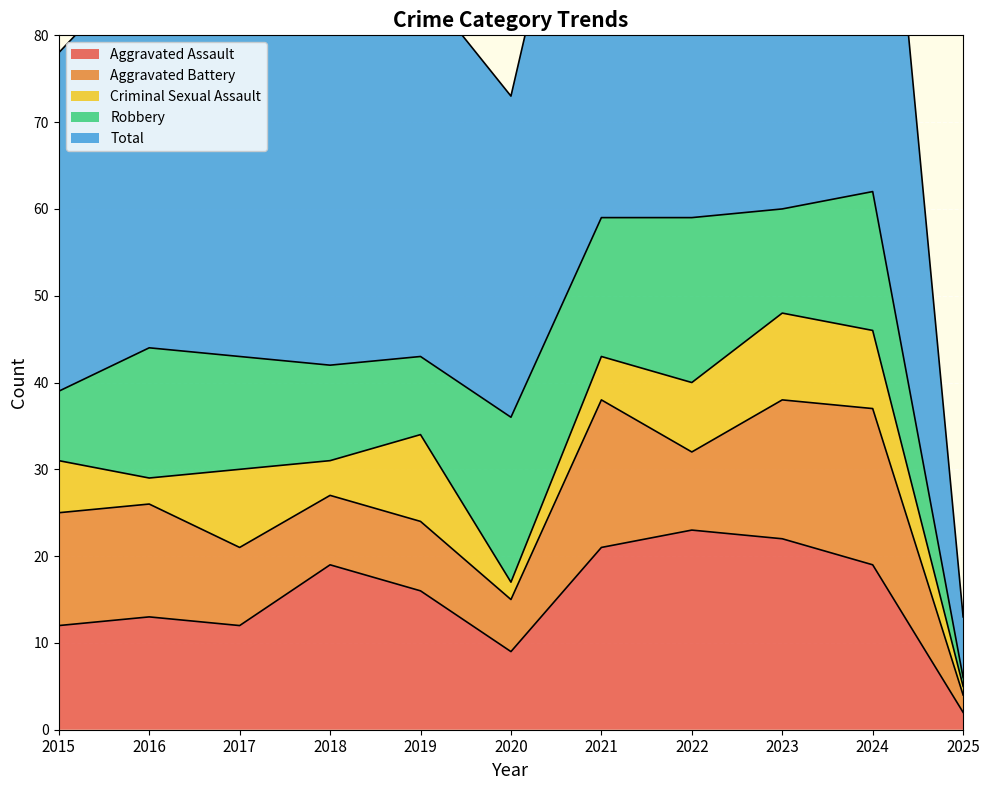

How many intersections are there between Aggravated Battery and Robbery?

4